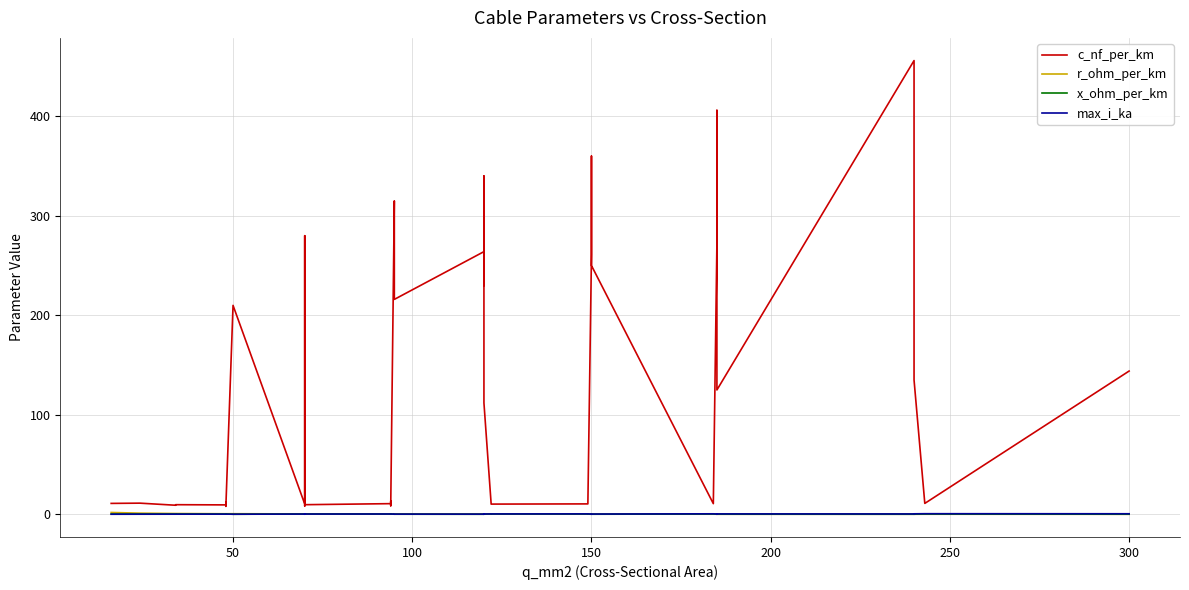

Which category has the lowest value across all series?

300